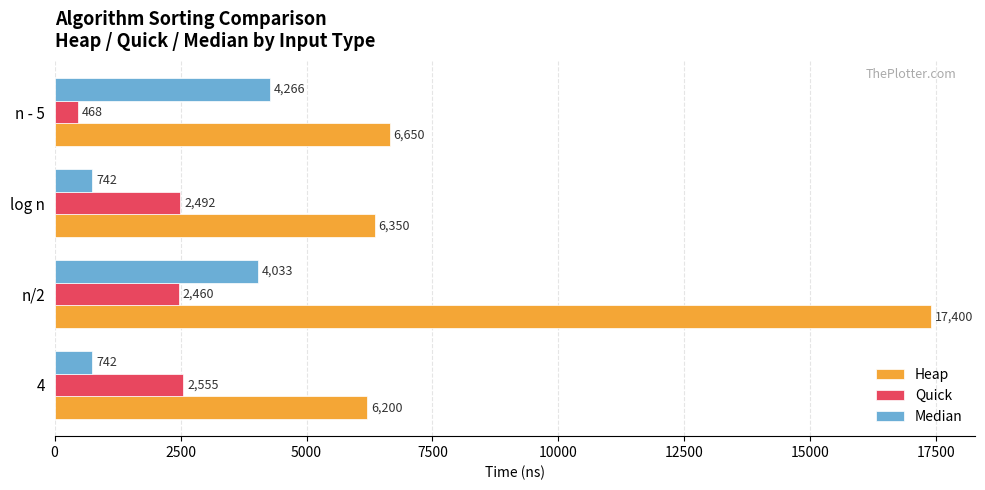

Read the Heap value at n - 5.

6650.0